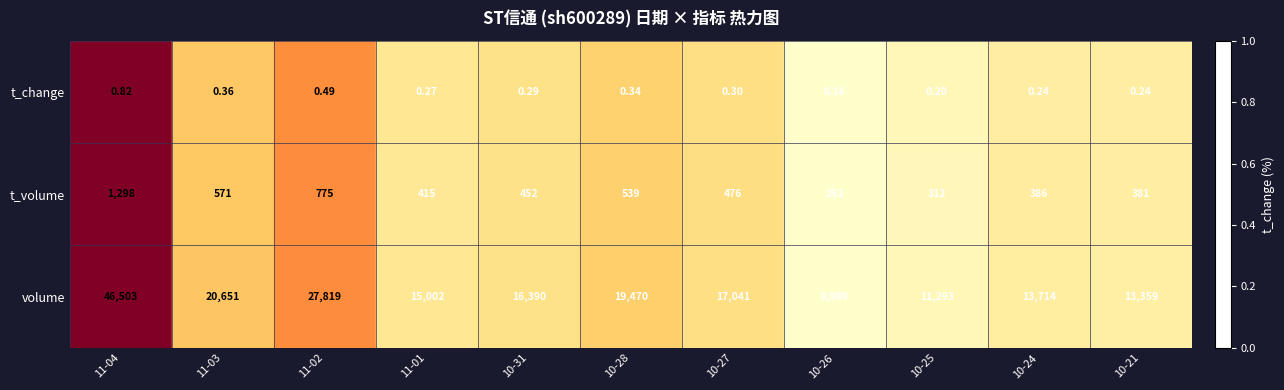

Which series has the largest total across all categories?

volume